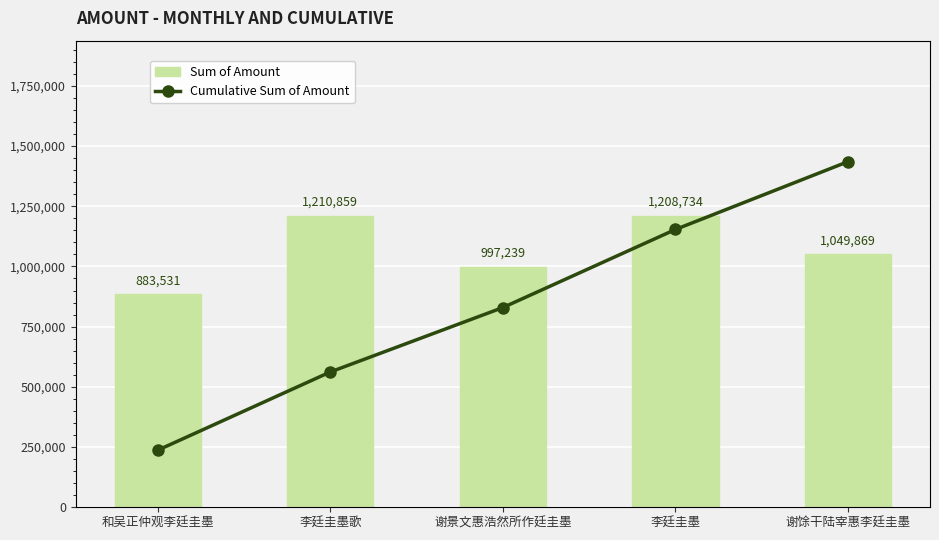

Does the chart contain any negative values?

No